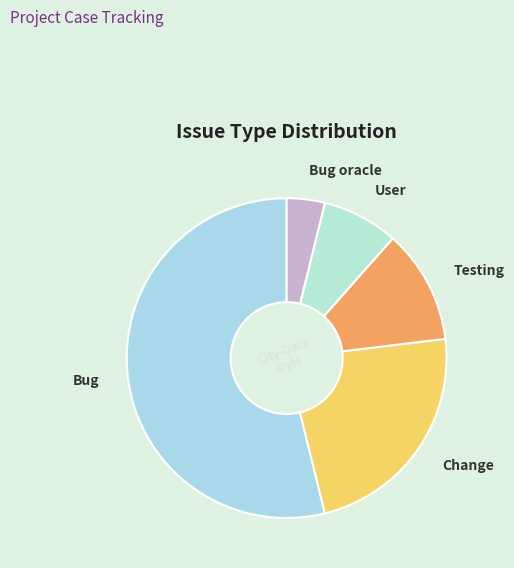

What is the ratio of the value at Change to the value at Bug?

0.4